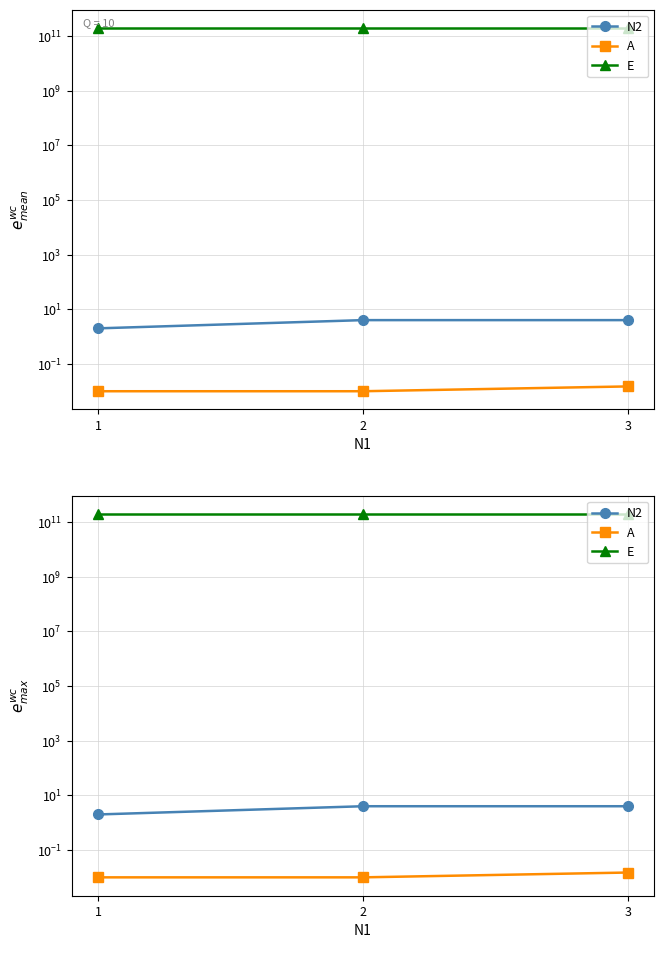

What is the value of the E point at the 1st from the left?

200000000000.0